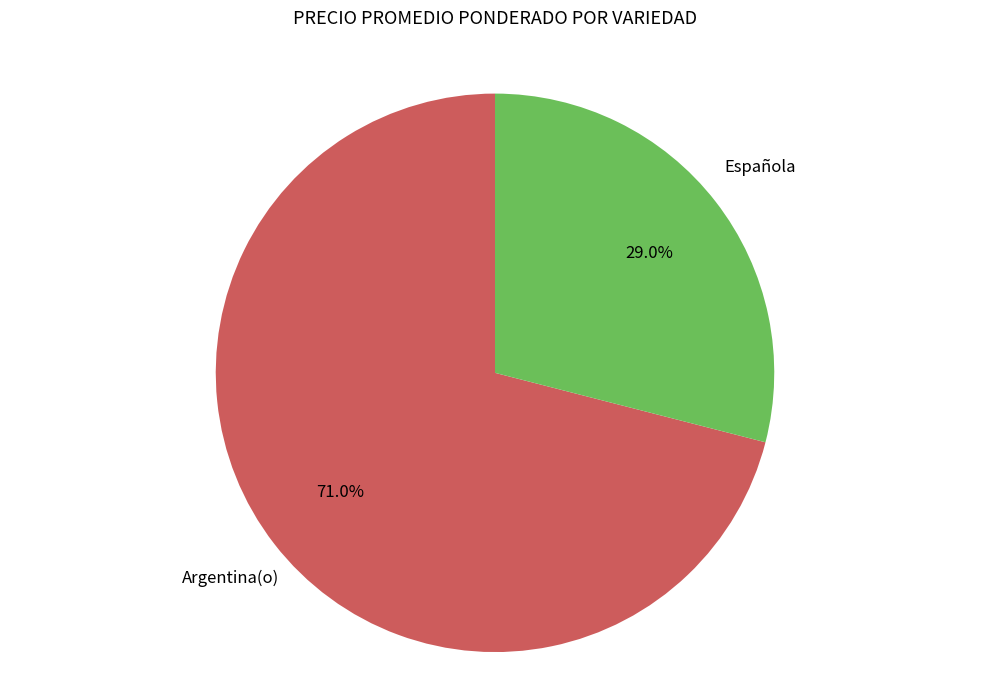

Is there any slice that represents more than half of the pie?

Yes